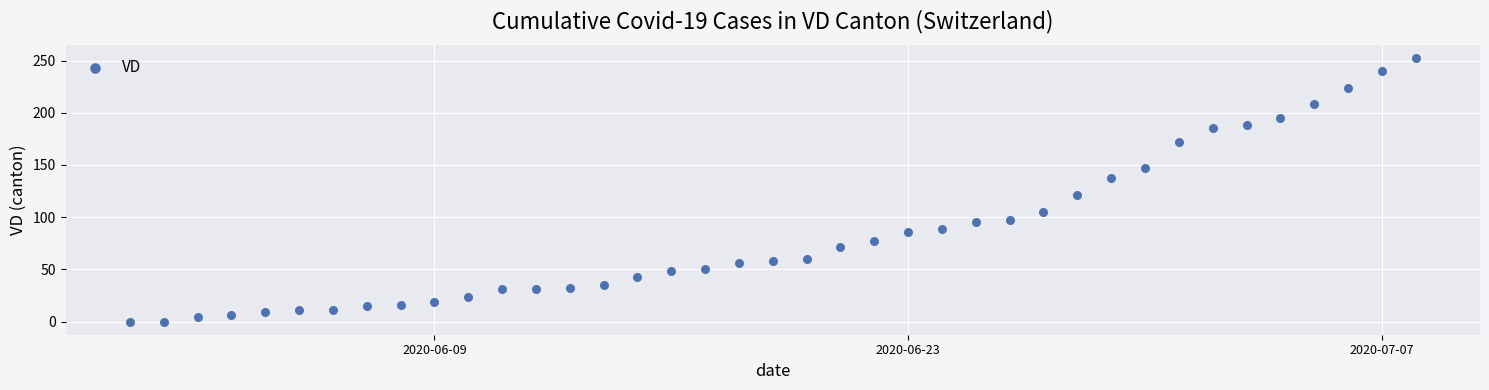

What Y value in the scatter plot is closest to 126?

121